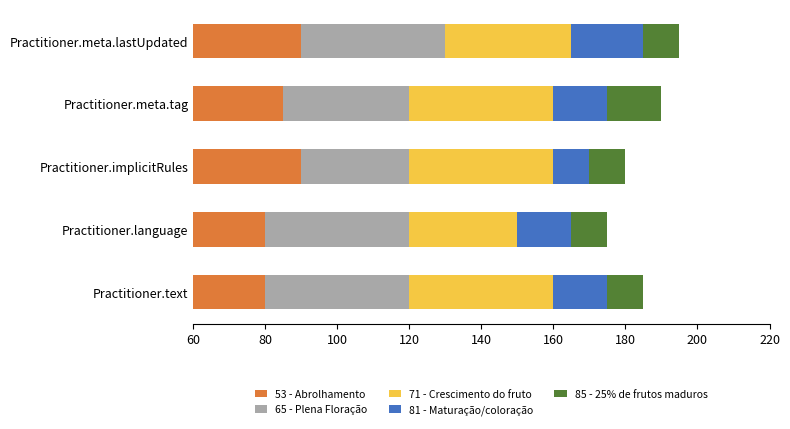

What is the sum of the 71 - Crescimento do fruto values at Practitioner.language and Practitioner.meta.tag?

70